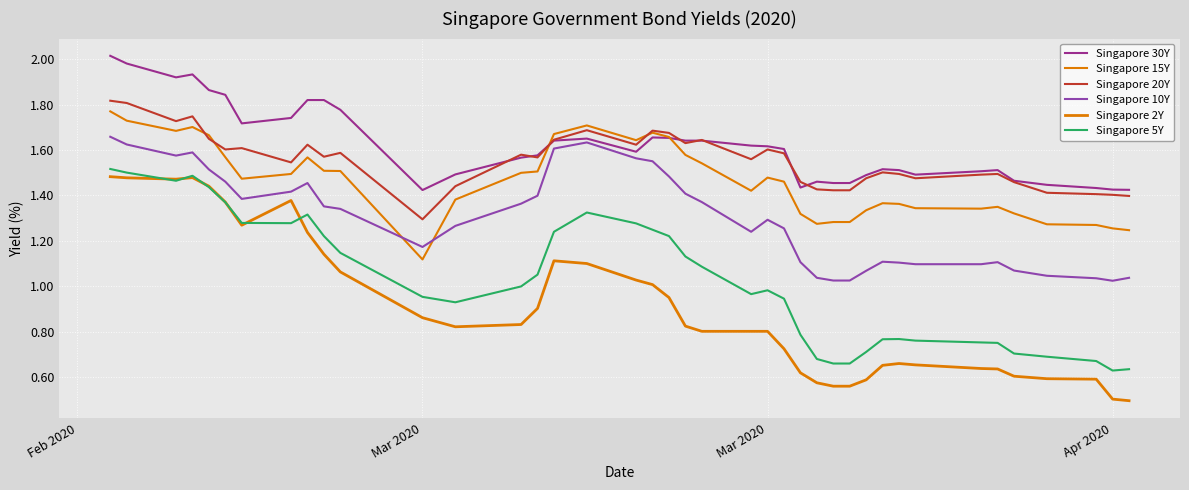

How many lines are shown in the chart?

6